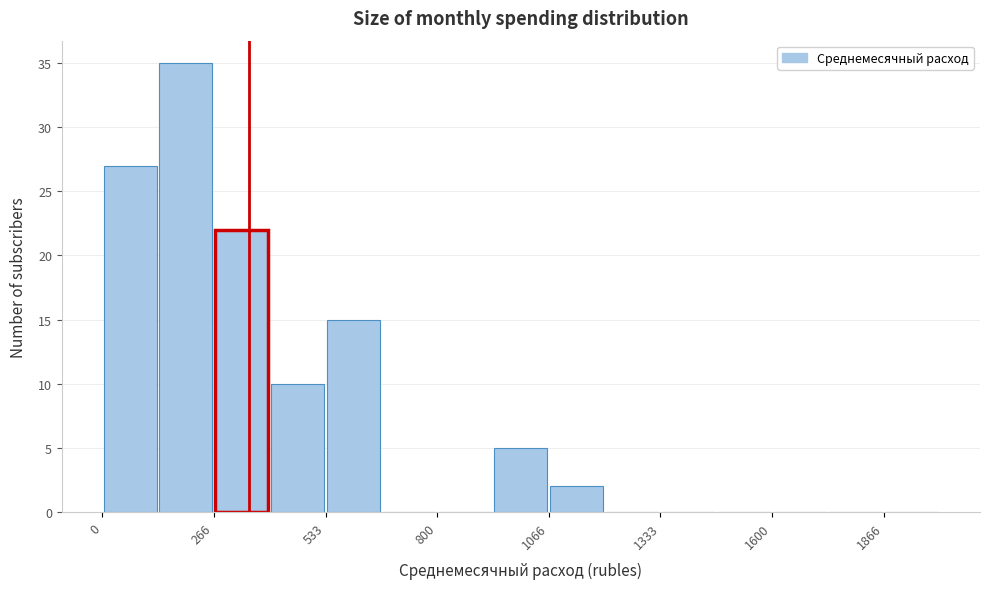

Around what value on the x-axis is the tallest bar? Give the approximate position of its centre, as read against the axis.

200